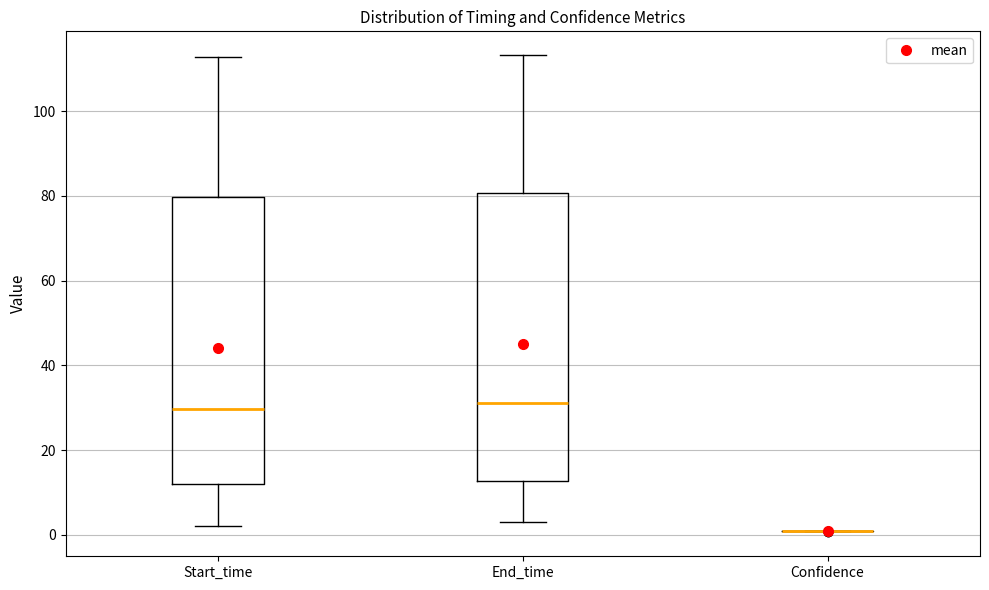

Reading left to right, read every box against the y-axis: the position of its median line, the range the box covers, and the ends of its whiskers. The values are not printed on the chart, so give them approximately, as read against the axis.

Start_time: median 30, box 12 to 80, whiskers 2 to 112
End_time: median 32, box 12 to 80, whiskers 4 to 114
Confidence: box collapsed to a line at 0, whiskers 0 to 2